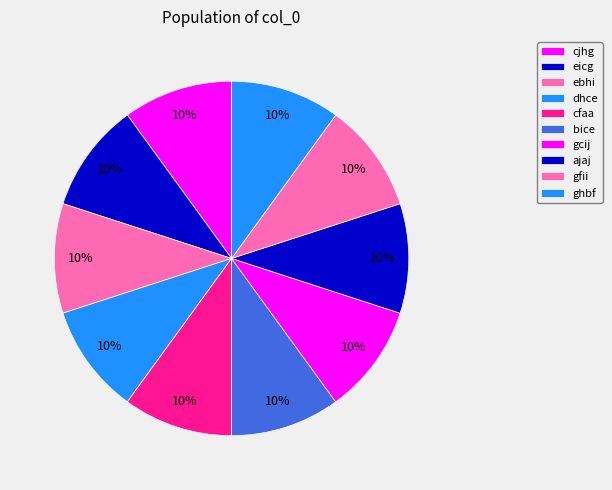

Which category has the smallest portion of the pie?

dhce